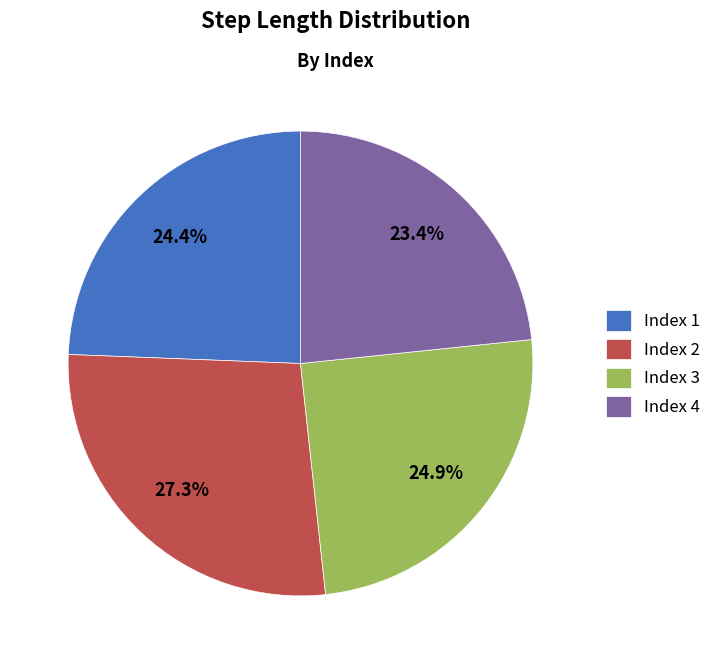

Which category has the biggest portion of the pie?

Index 2